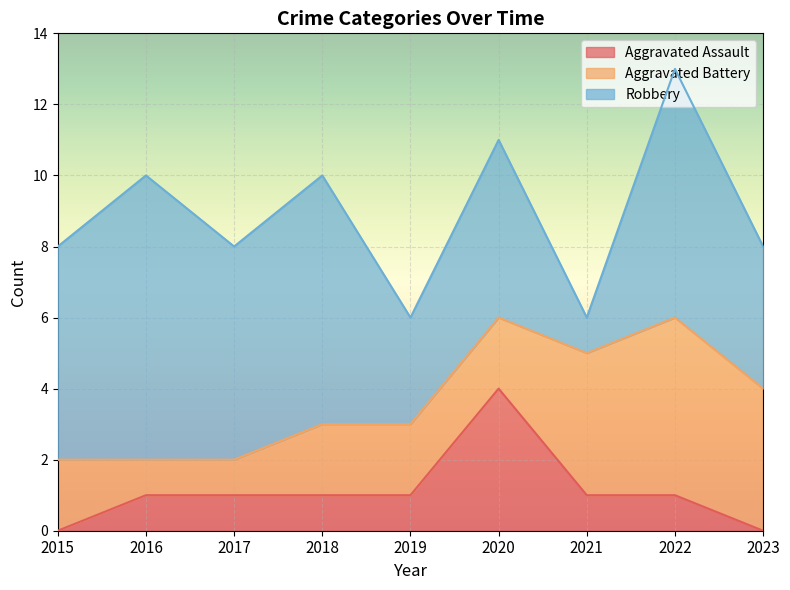

Rank the series by their average value, from lowest to highest.

Aggravated Assault, Aggravated Battery, Robbery